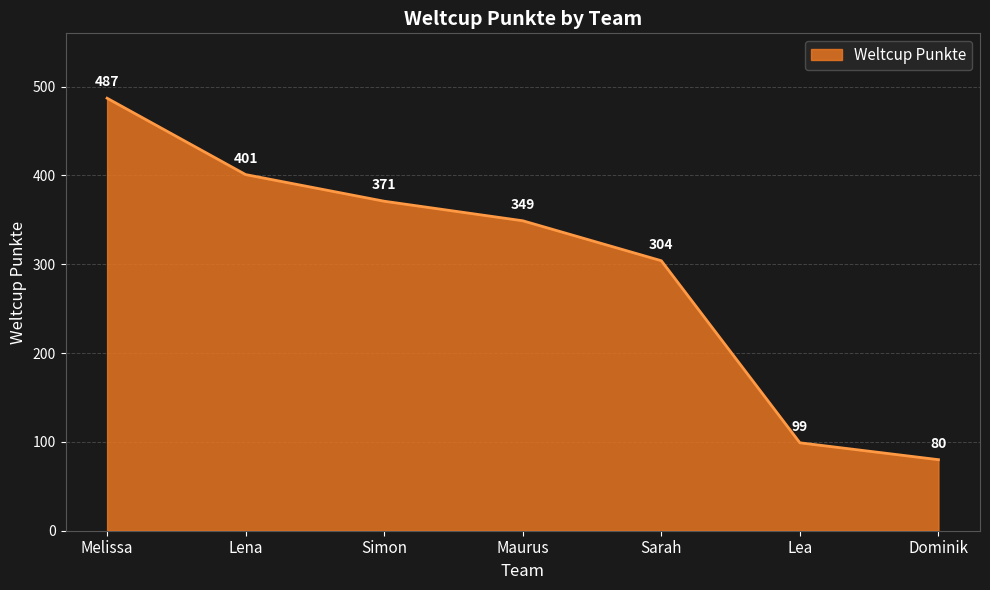

What position from the right is Maurus?

4